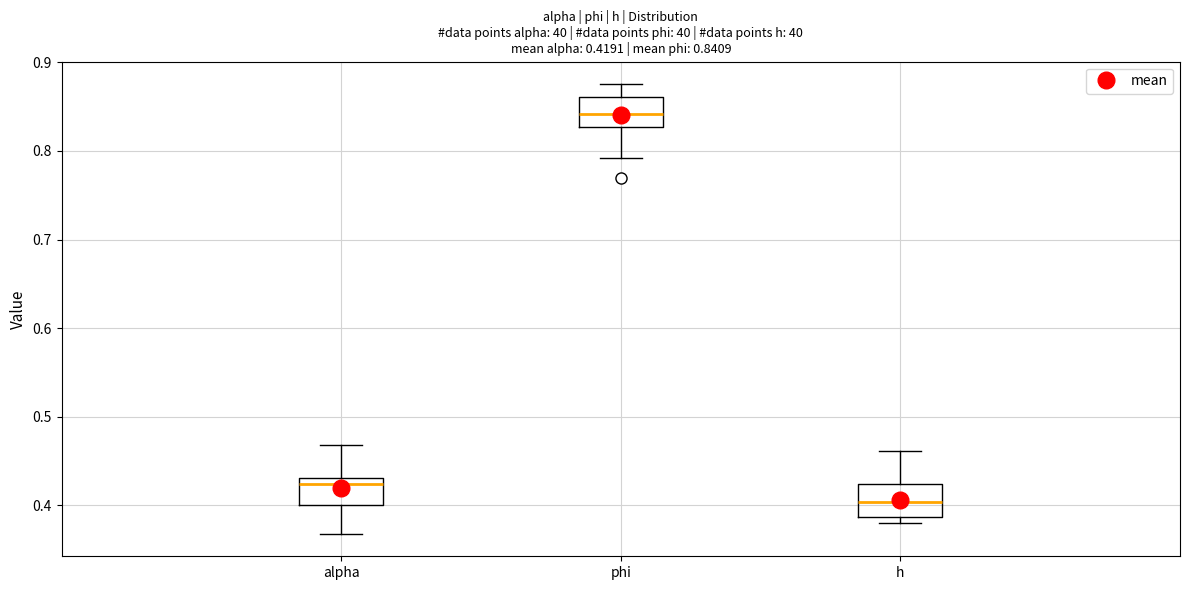

Which box has the highest median line?

phi